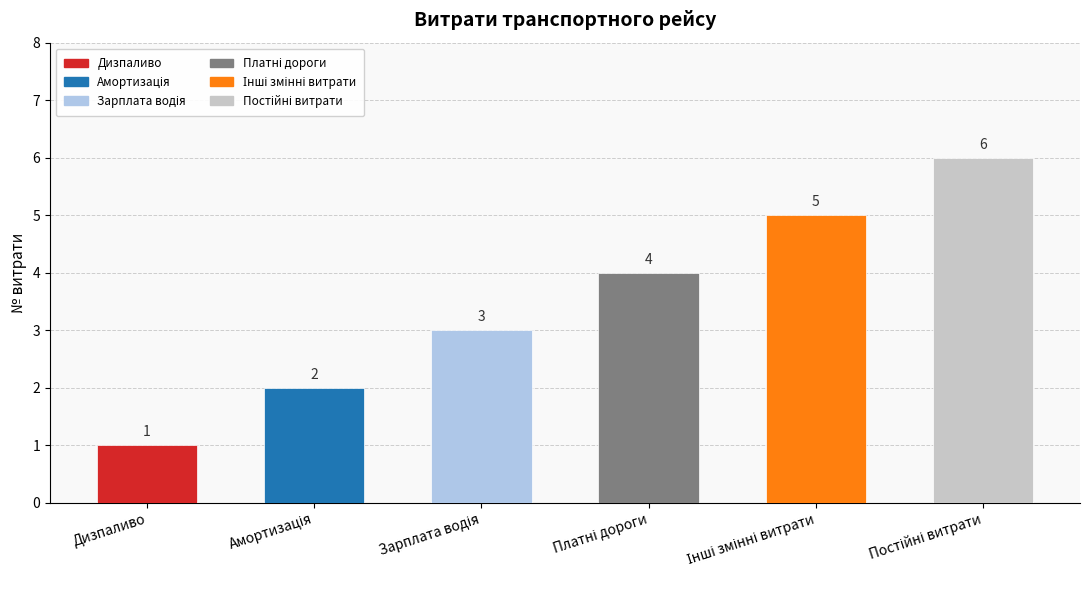

What is the average value?

4